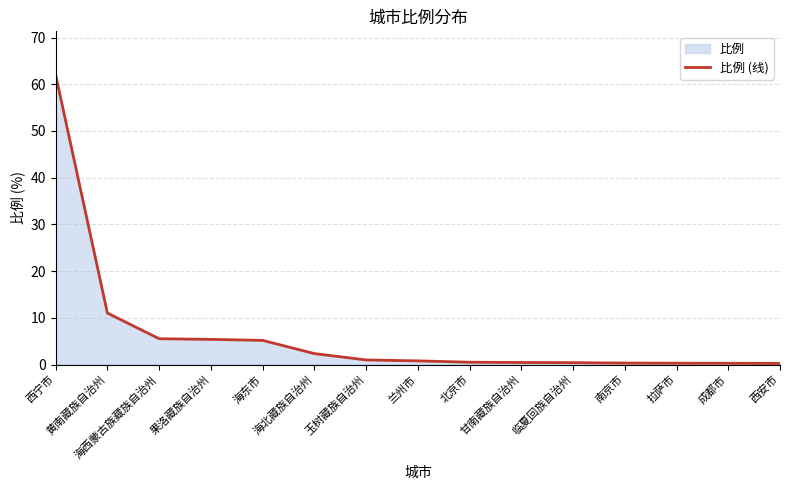

How many lines are shown in the chart?

1